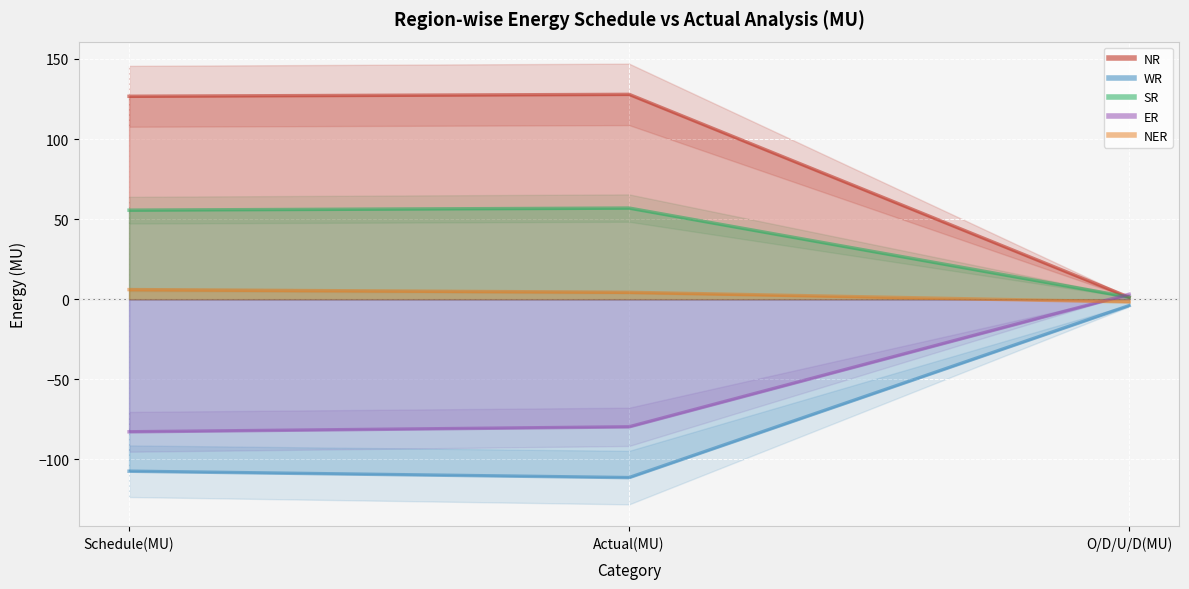

List the labels in order of SR value, largest first.

Actual(MU), Schedule(MU), O/D/U/D(MU)